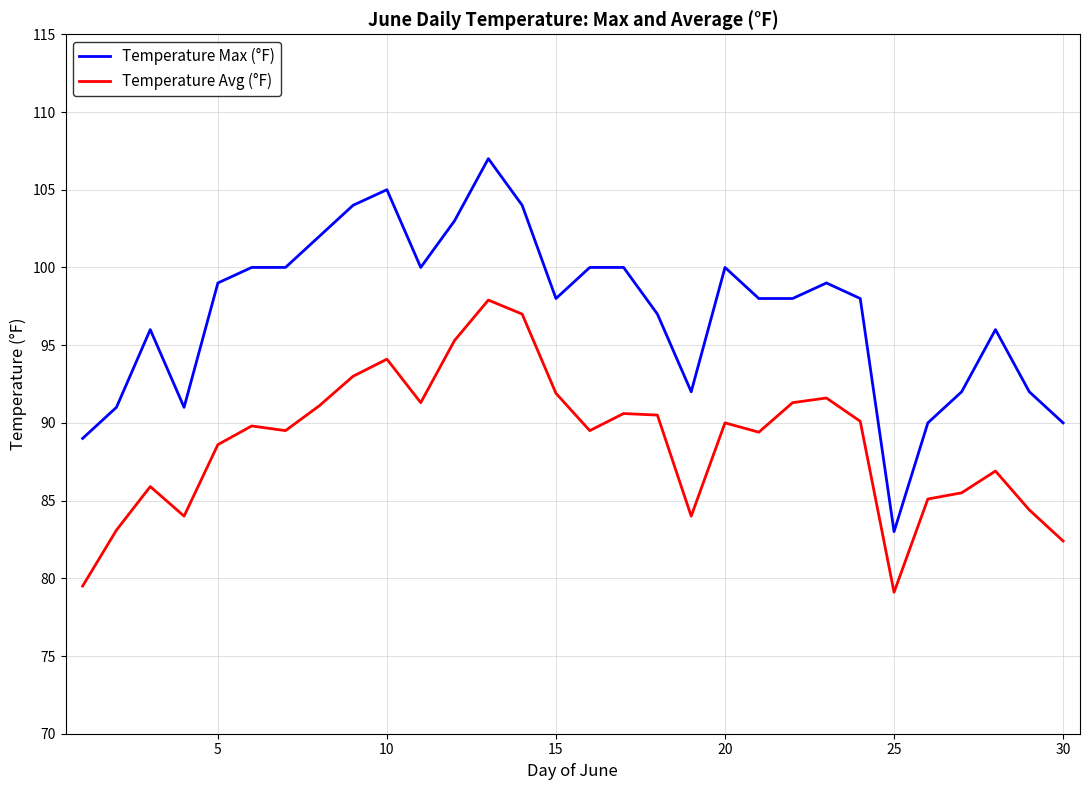

True or false: Temperature Avg (°F) and Temperature Max (°F) cross at least once.

False